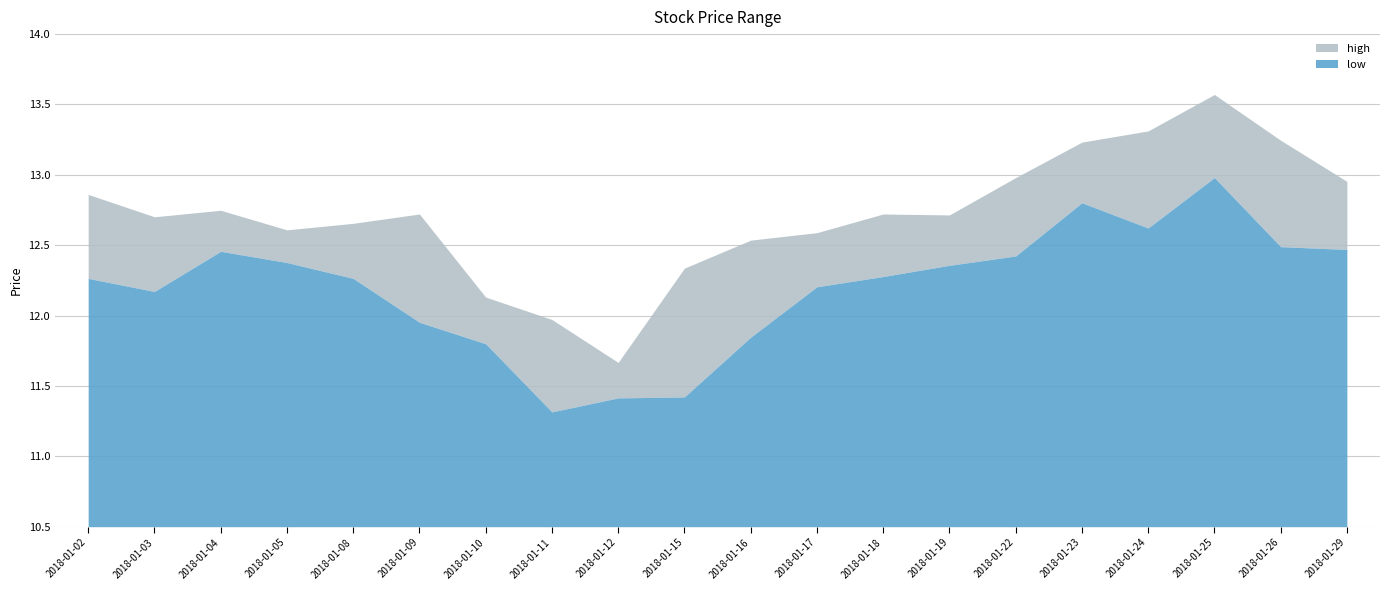

What is the sum of the low values at 2018-01-15 and 2018-01-12?

22.8